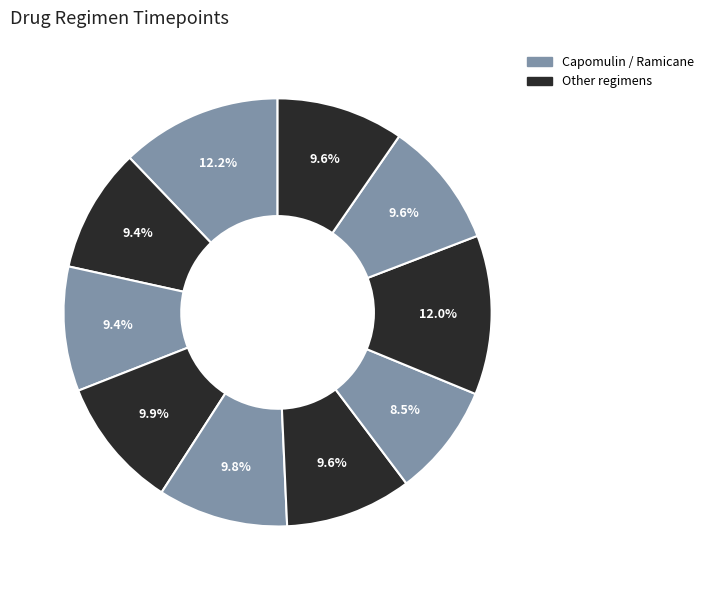

How many segments does this pie chart have?

10